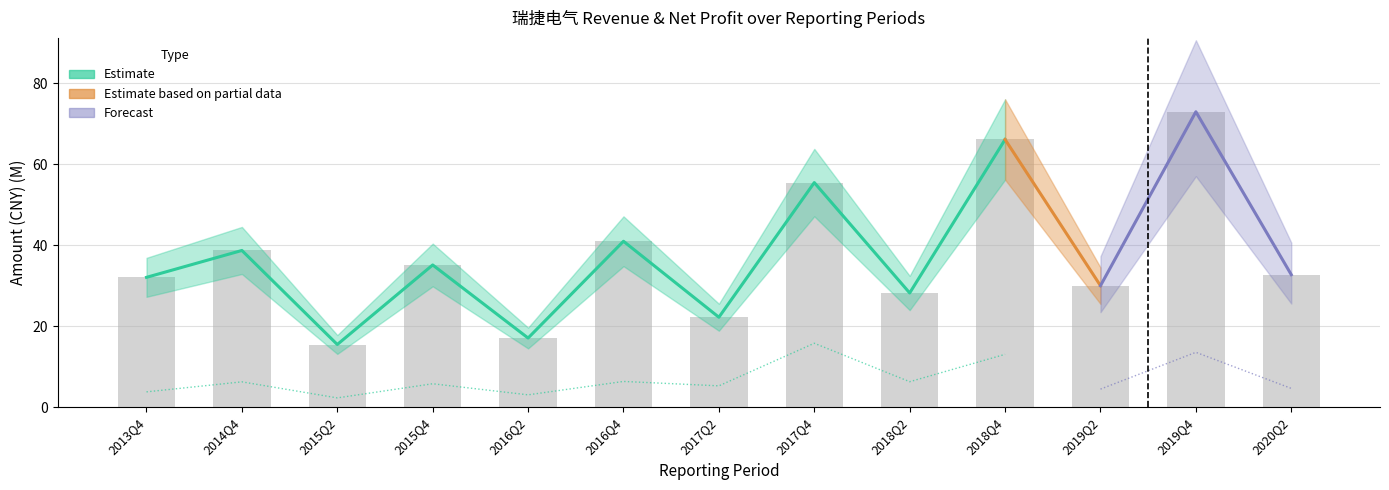

Rank the categories by value from lowest to highest.

2015Q2, 2016Q2, 2017Q2, 2018Q2, 2019Q2, 2013Q4, 2020Q2, 2015Q4, 2014Q4, 2016Q4, 2017Q4, 2018Q4, 2019Q4